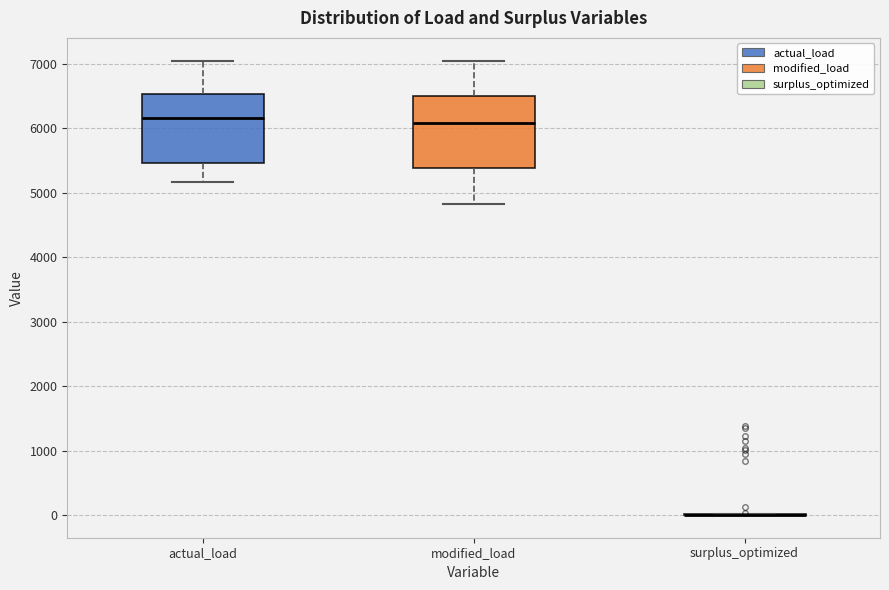

Reading left to right, read every box against the y-axis: the position of its median line, the range the box covers, and the ends of its whiskers. The values are not printed on the chart, so give them approximately, as read against the axis.

actual_load: median 6200, box 5500 to 6500, whiskers 5200 to 7000
modified_load: median 6100, box 5400 to 6500, whiskers 4800 to 7000
surplus_optimized: box collapsed to a line at 0, whiskers 0 to 0